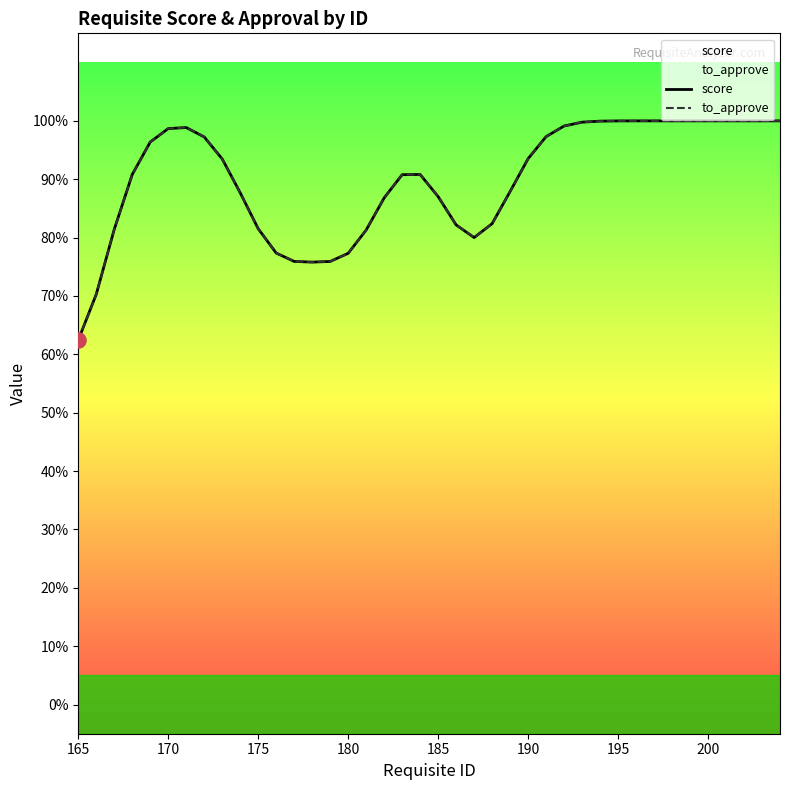

Which series reaches the minimum Y coordinate?

score